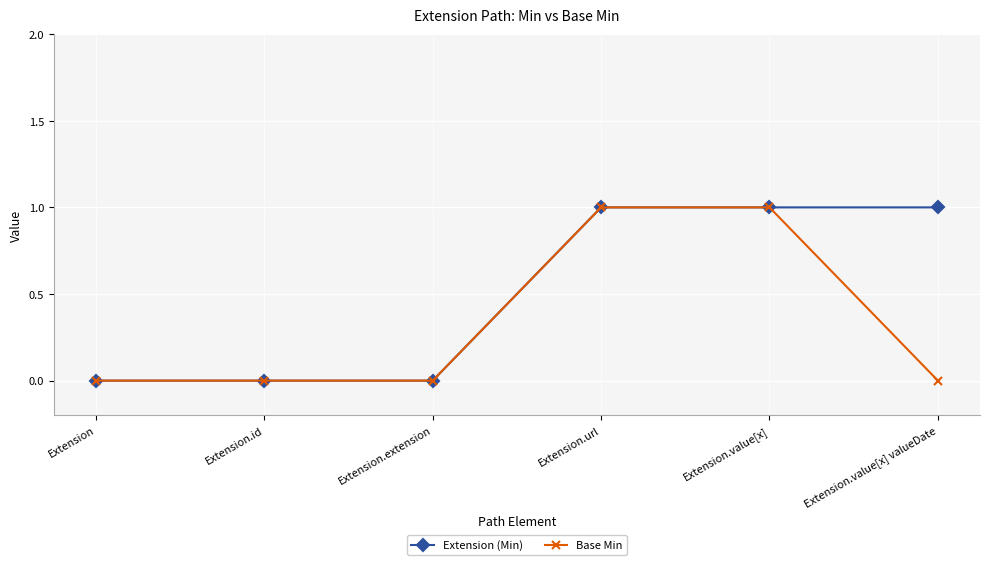

Reading left to right, list all the values displayed in this chart.

Extension (Min): 0	0	0	1	1	1
Base Min: 0	0	0	1	1	0